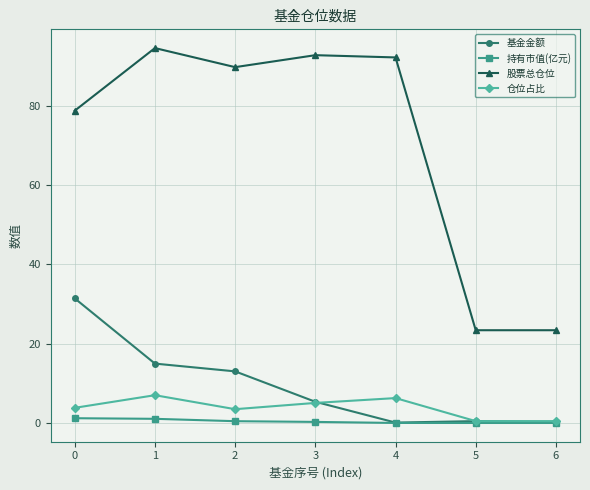

Which series changed the most between 2 and 6?

股票总仓位